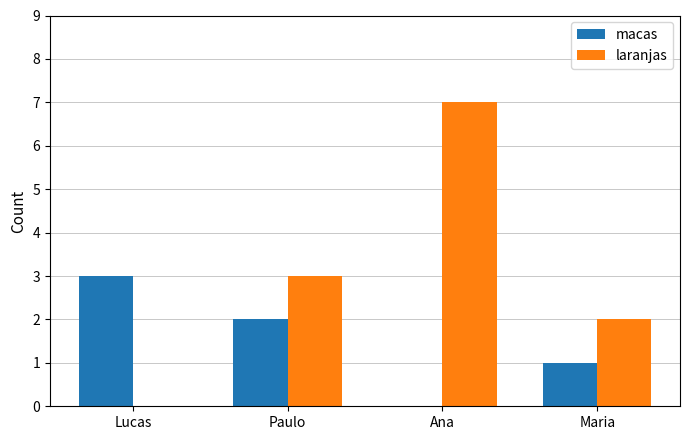

Which category has the highest value in the macas series?

Lucas